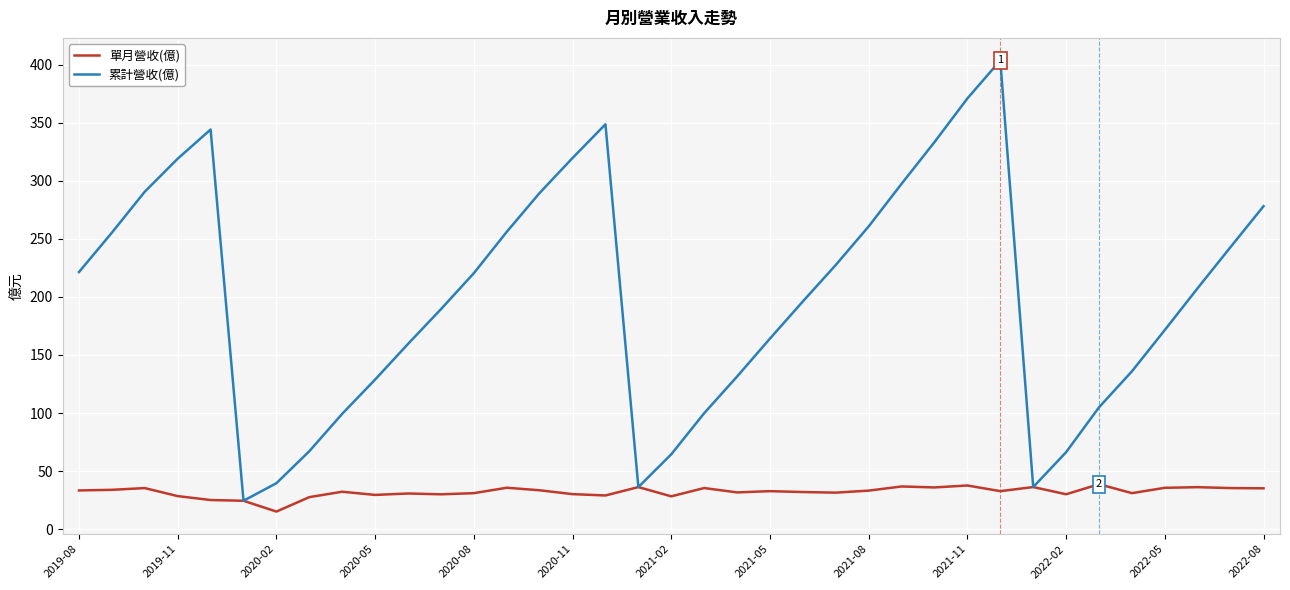

Which series has the largest total across all categories?

累計營收(億)